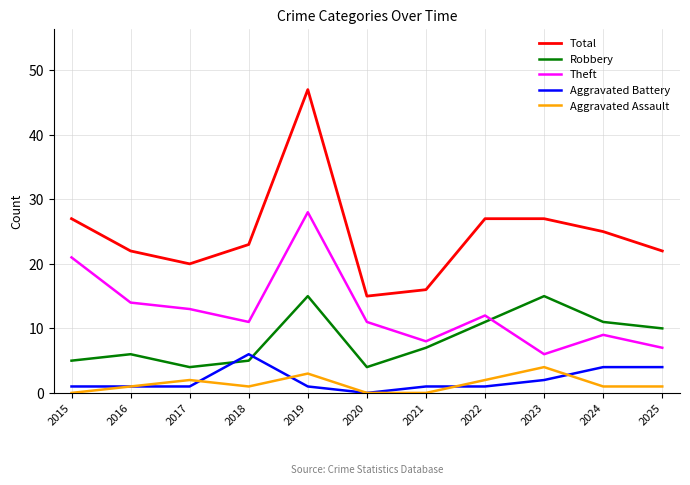

The value of Robbery at 2021 is 9. True or false?

False